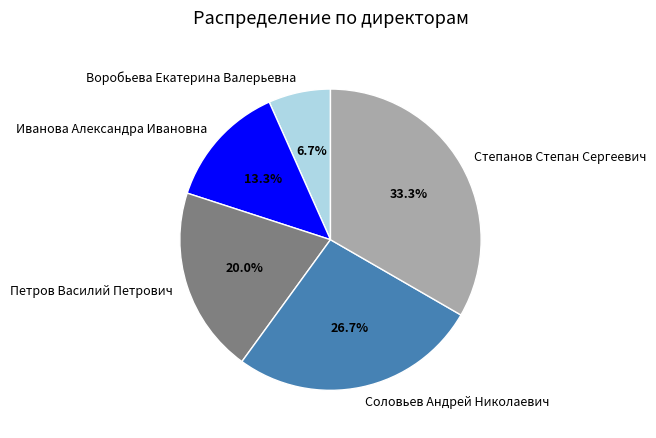

Rank the categories by value from lowest to highest.

Воробьева Екатерина Валерьевна, Иванова Александра Ивановна, Петров Василий Петрович, Соловьев Андрей Николаевич, Степанов Степан Сергеевич